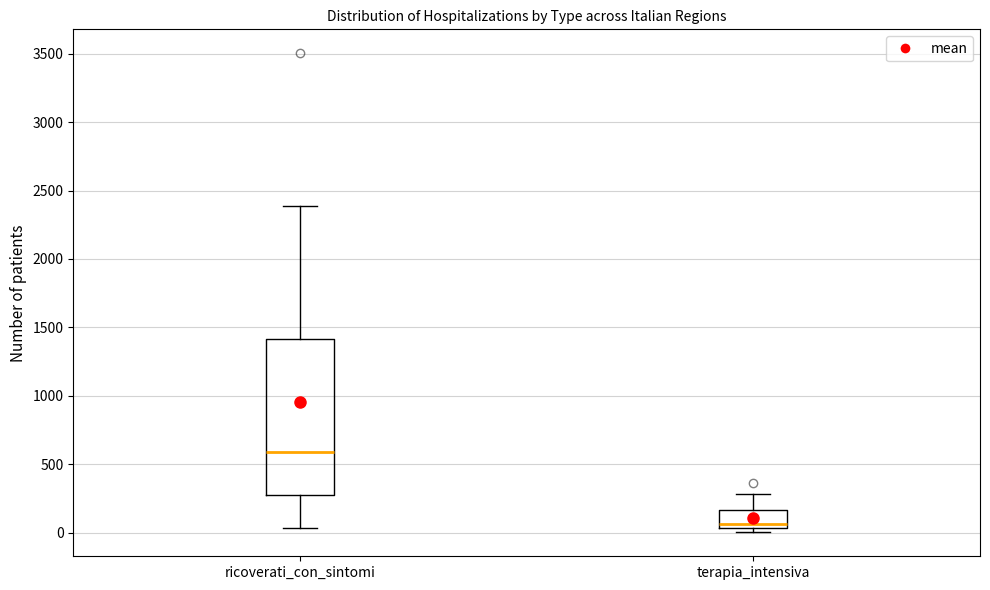

Reading left to right, read every box against the y-axis: the position of its median line, the range the box covers, and the ends of its whiskers. The values are not printed on the chart, so give them approximately, as read against the axis.

ricoverati_con_sintomi: median 600, box 300 to 1400, whiskers 50 to 2400
terapia_intensiva: median 50 (just above the box's lower edge), box 50 to 150, whiskers 0 to 300